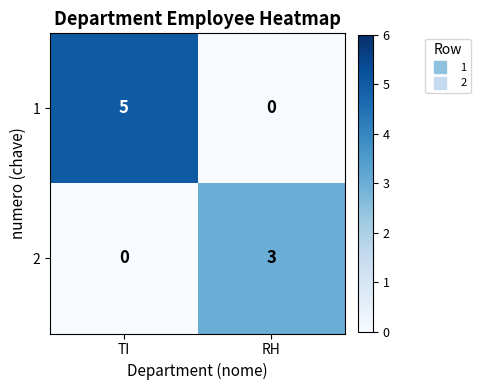

At which label does 1 reach its peak?

TI